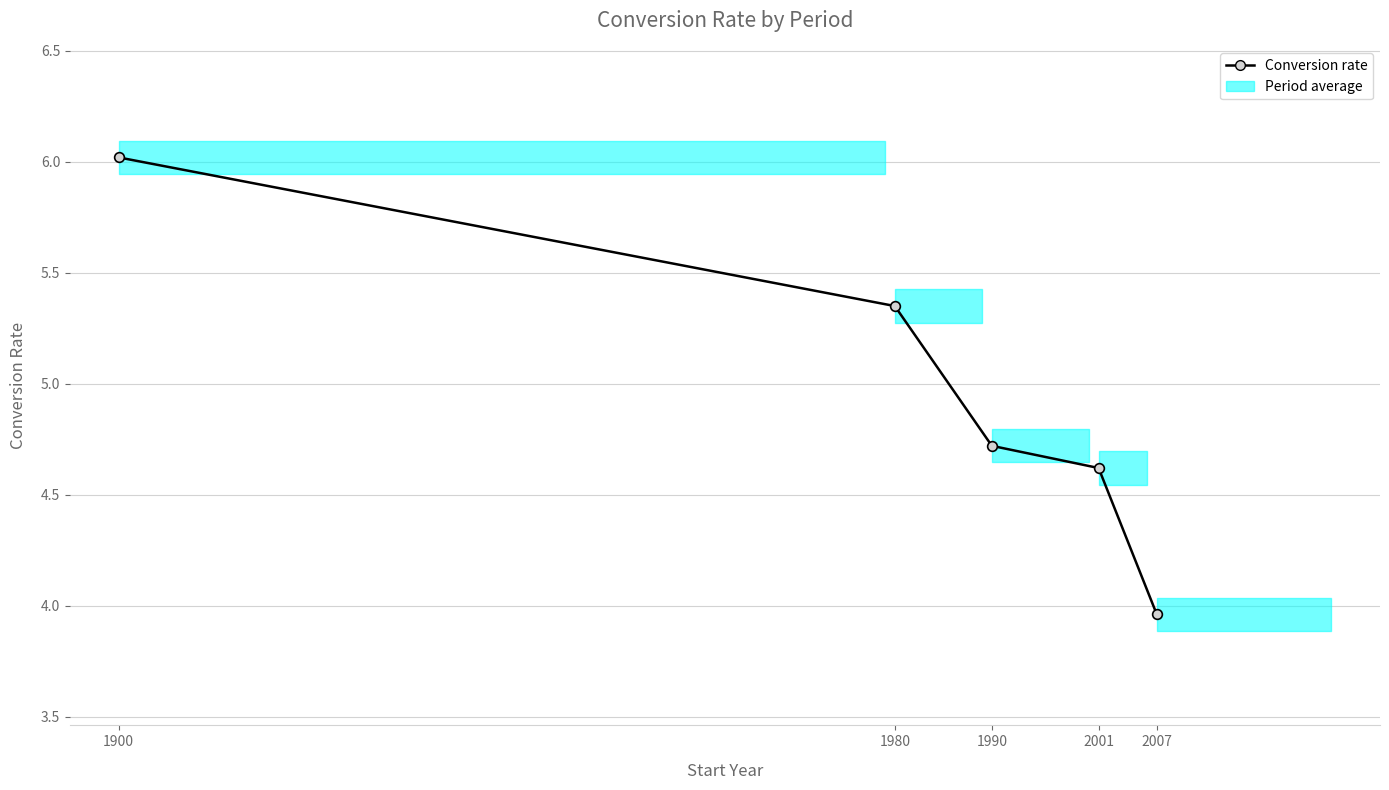

Rank the categories by value from lowest to highest.

2007, 2001, 1990, 1980, 1900